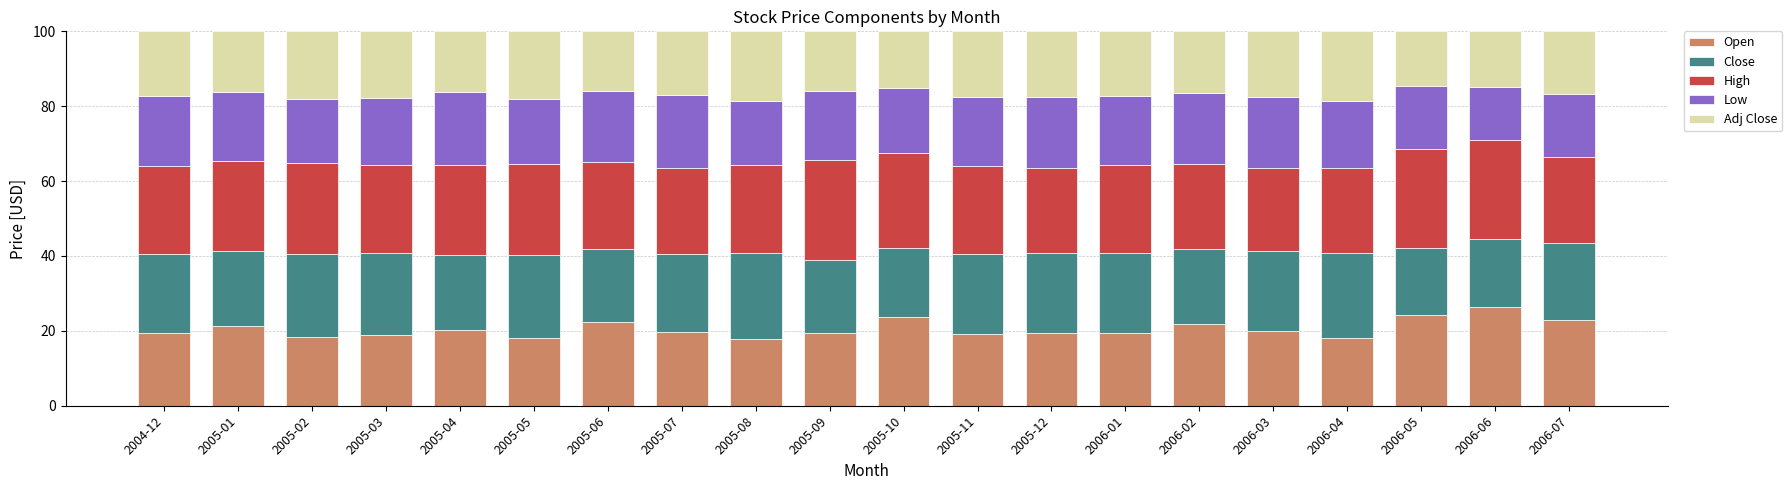

The value of Open at 2005-03 is 18.9. True or false?

True